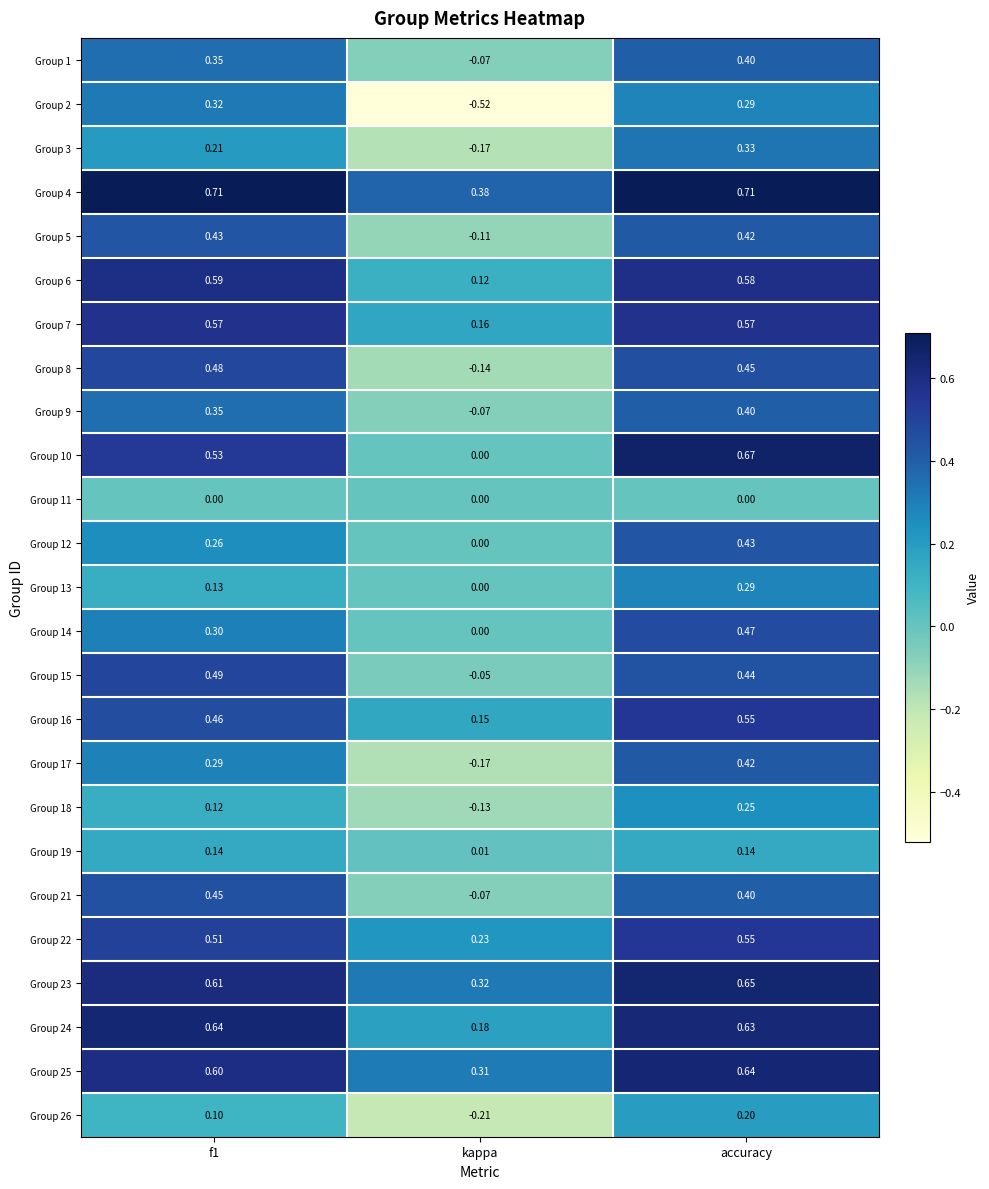

At which label is Group 22 closest to 0?

kappa